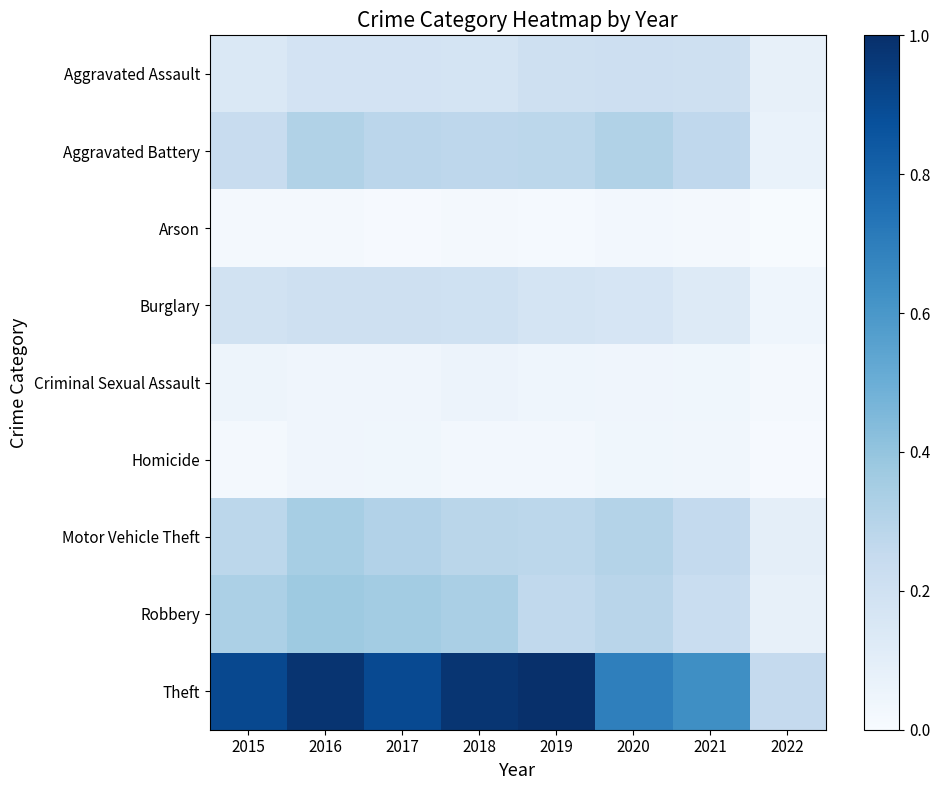

Reading left to right, list all the values displayed in this chart.

Aggravated Assault: 2015=0.1	2016=0.2	2017=0.2	2018=0.2	2019=0.2	2020=0.2	2021=0.2	2022=0.1
Aggravated Battery: 2015=0.2	2016=0.3	2017=0.3	2018=0.3	2019=0.3	2020=0.3	2021=0.3	2022=0.1
Arson: 2015=0.0	2016=0.0	2017=0.0	2018=0.0	2019=0.0	2020=0.0	2021=0.0	2022=0.0
Burglary: 2015=0.2	2016=0.2	2017=0.2	2018=0.2	2019=0.2	2020=0.2	2021=0.1	2022=0.0
Criminal Sexual Assault: 2015=0.0	2016=0.0	2017=0.0	2018=0.1	2019=0.0	2020=0.0	2021=0.0	2022=0.0
Homicide: 2015=0.0	2016=0.0	2017=0.0	2018=0.0	2019=0.0	2020=0.0	2021=0.0	2022=0.0
Motor Vehicle Theft: 2015=0.3	2016=0.3	2017=0.3	2018=0.3	2019=0.3	2020=0.3	2021=0.3	2022=0.1
Robbery: 2015=0.3	2016=0.4	2017=0.4	2018=0.3	2019=0.3	2020=0.3	2021=0.2	2022=0.1
Theft: 2015=0.9	2016=1.0	2017=0.9	2018=1.0	2019=1.0	2020=0.7	2021=0.6	2022=0.3